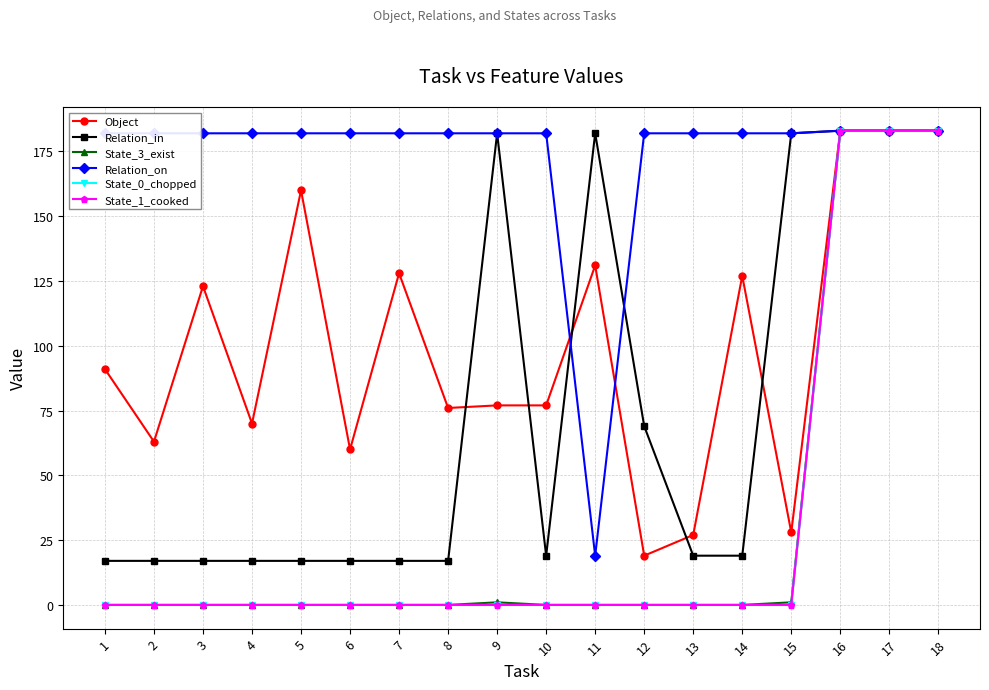

How many lines are shown in the chart?

6